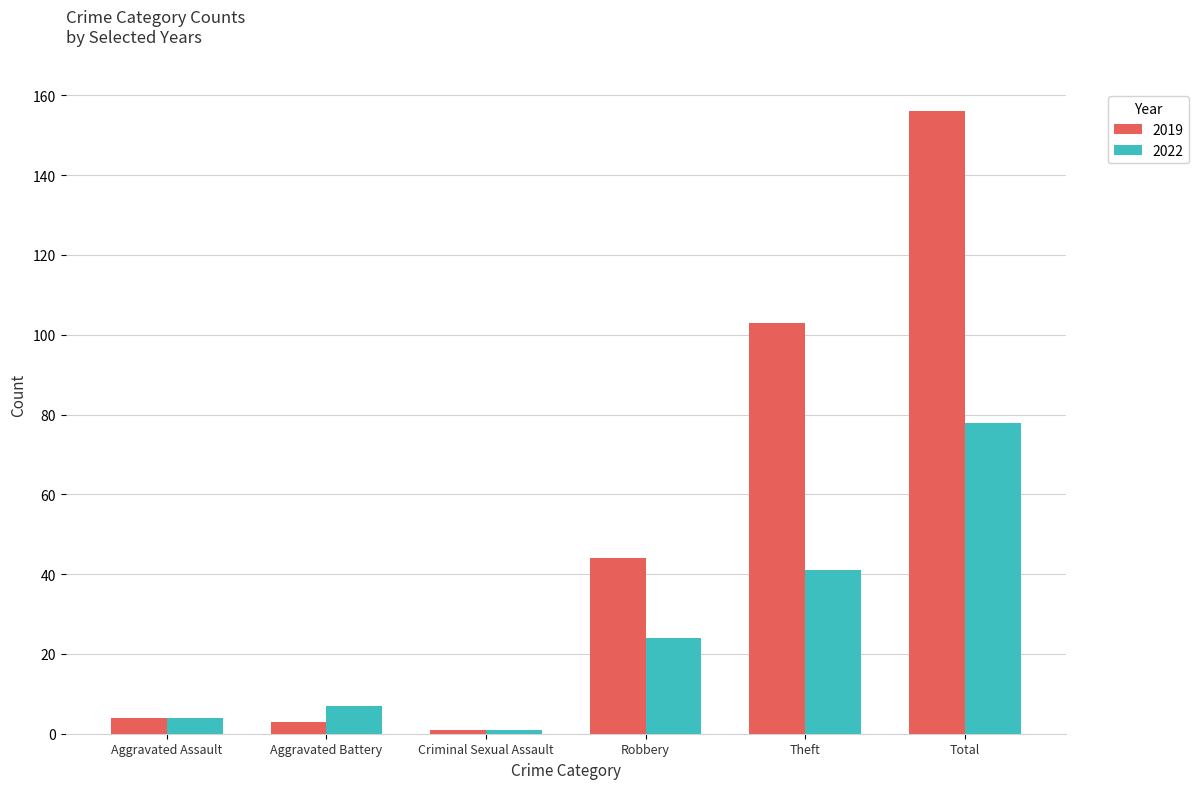

Rank the categories by 2022 value from lowest to highest.

Criminal Sexual Assault, Aggravated Assault, Aggravated Battery, Robbery, Theft, Total